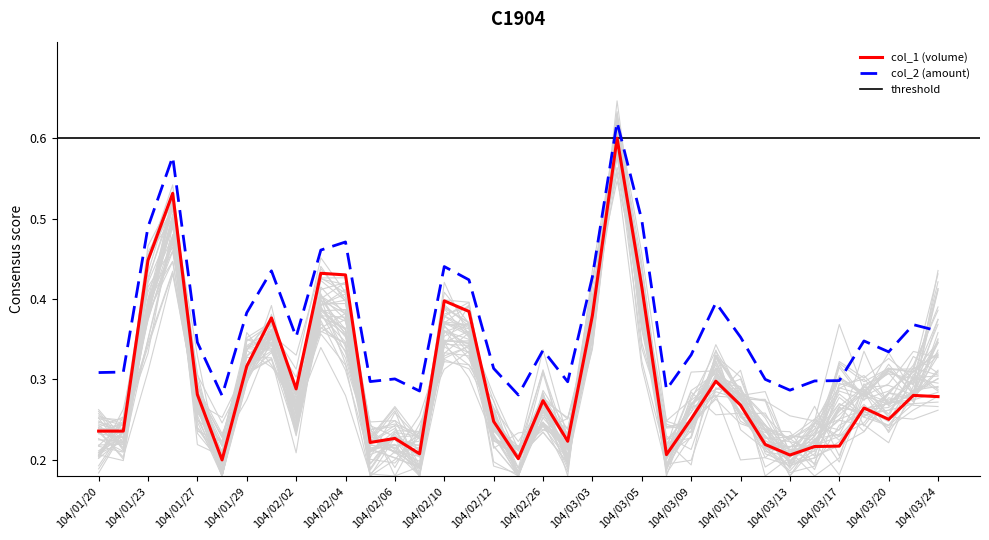

What is the total value across all series at 104/01/23?

0.9